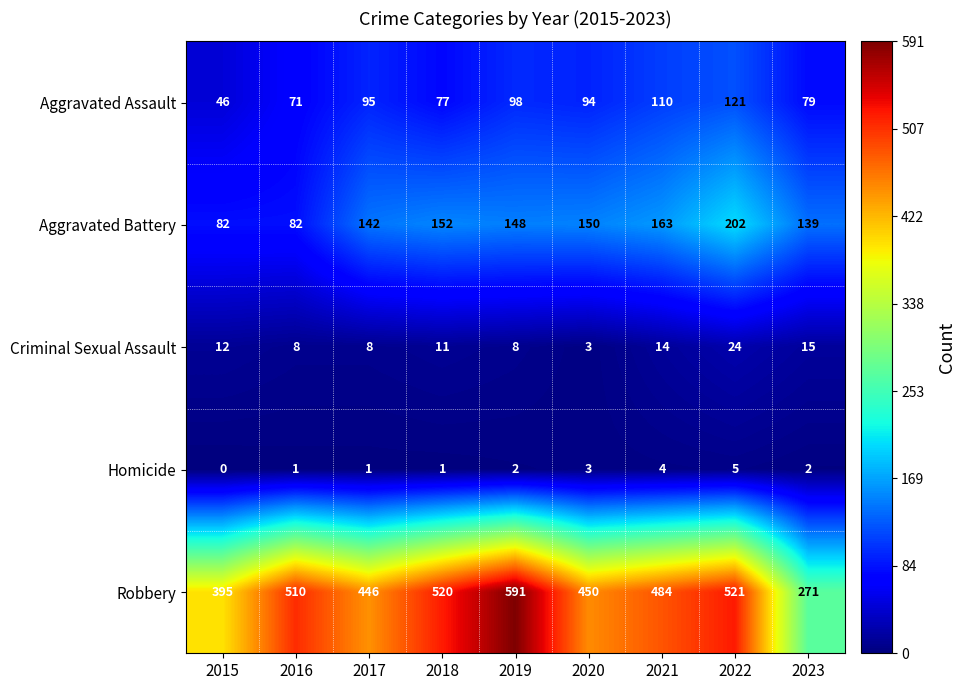

At how many categories does at least one series exceed 10?

9